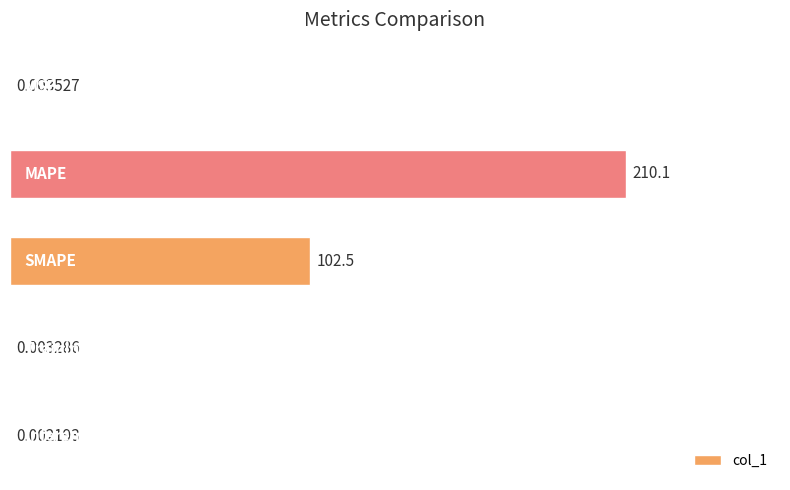

What is the sum of all values?

312.5